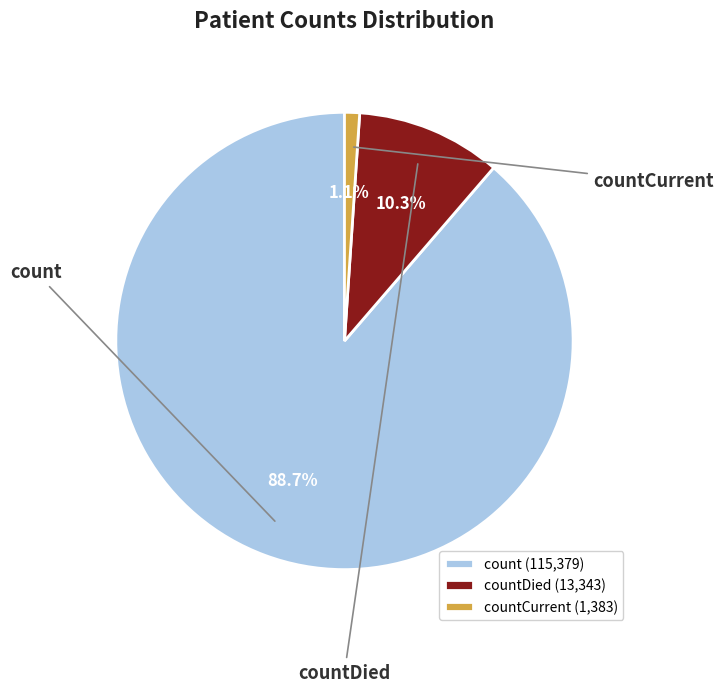

True or false: countDied accounts for 1% of the total.

False